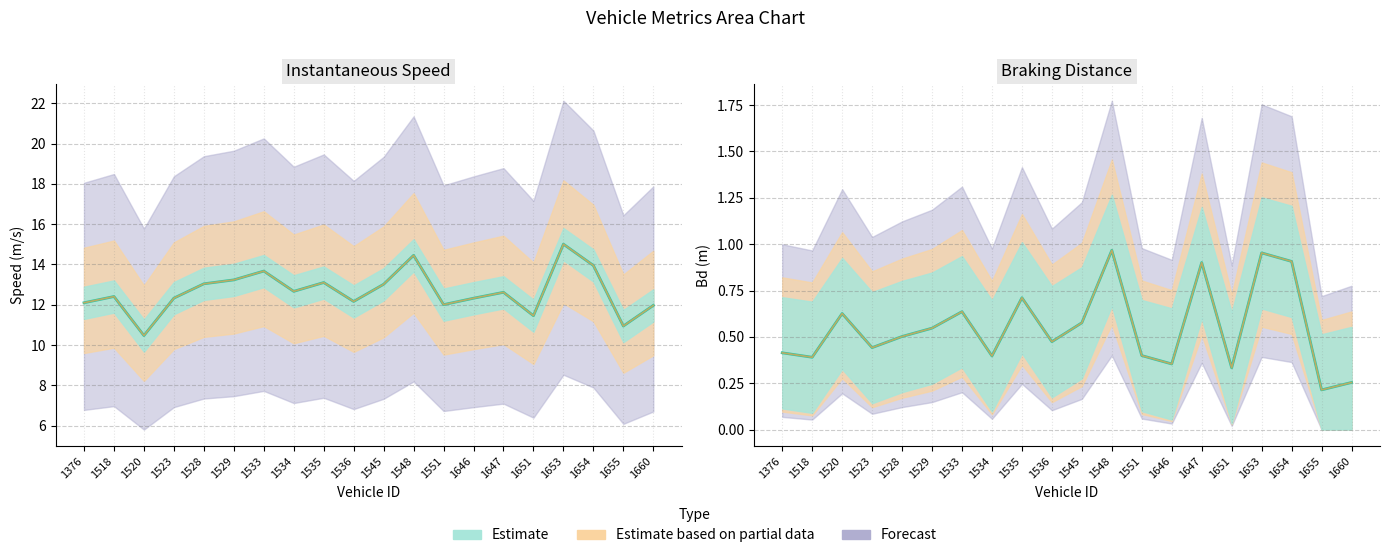

Is it true that Bd equals 0.6 at 1533?

True